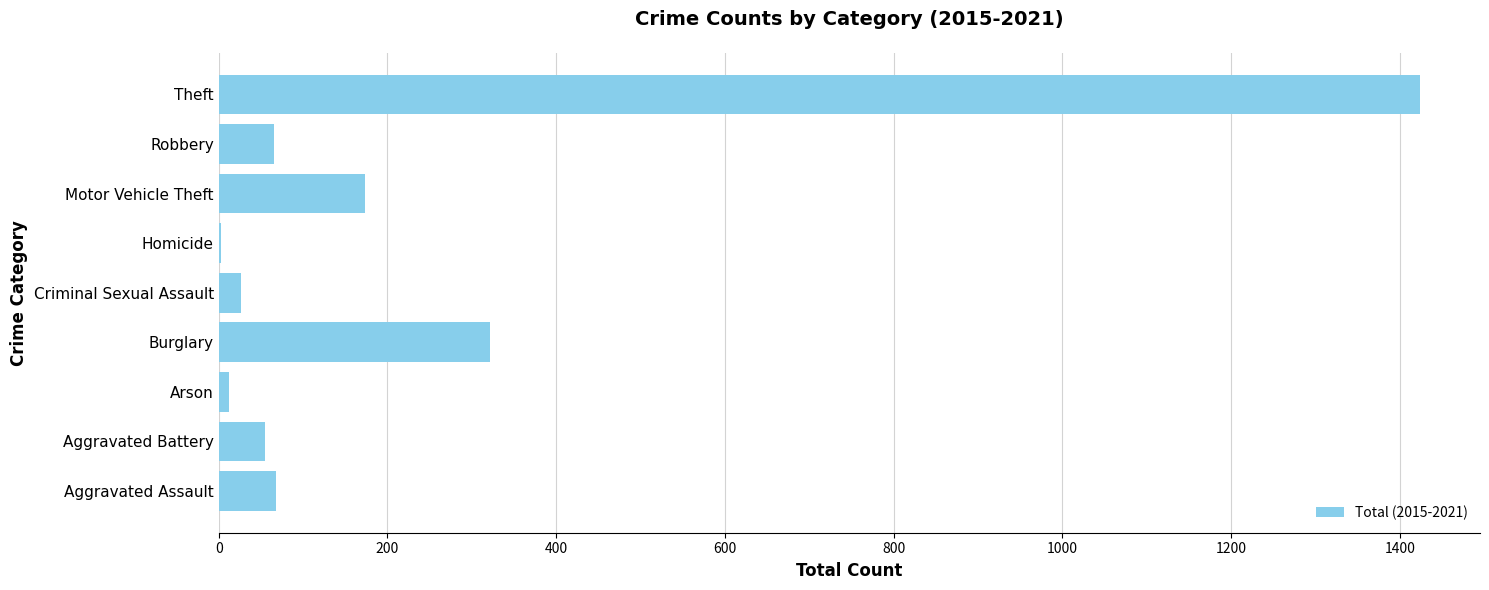

The value at Burglary is 420. True or false?

False